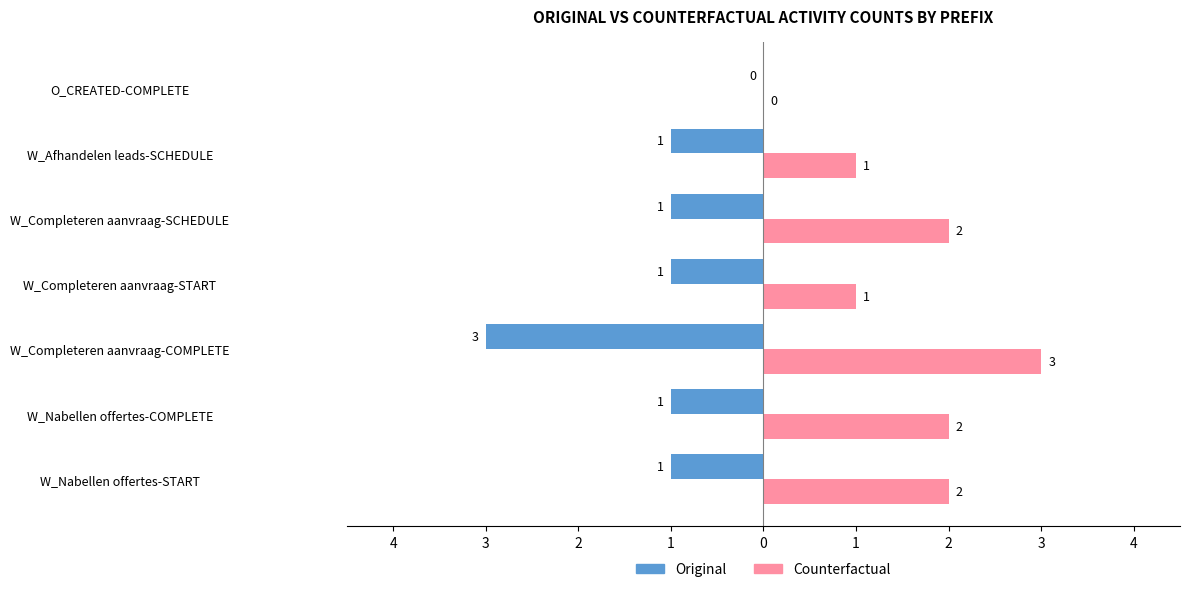

At how many categories does at least one series exceed 1?

4